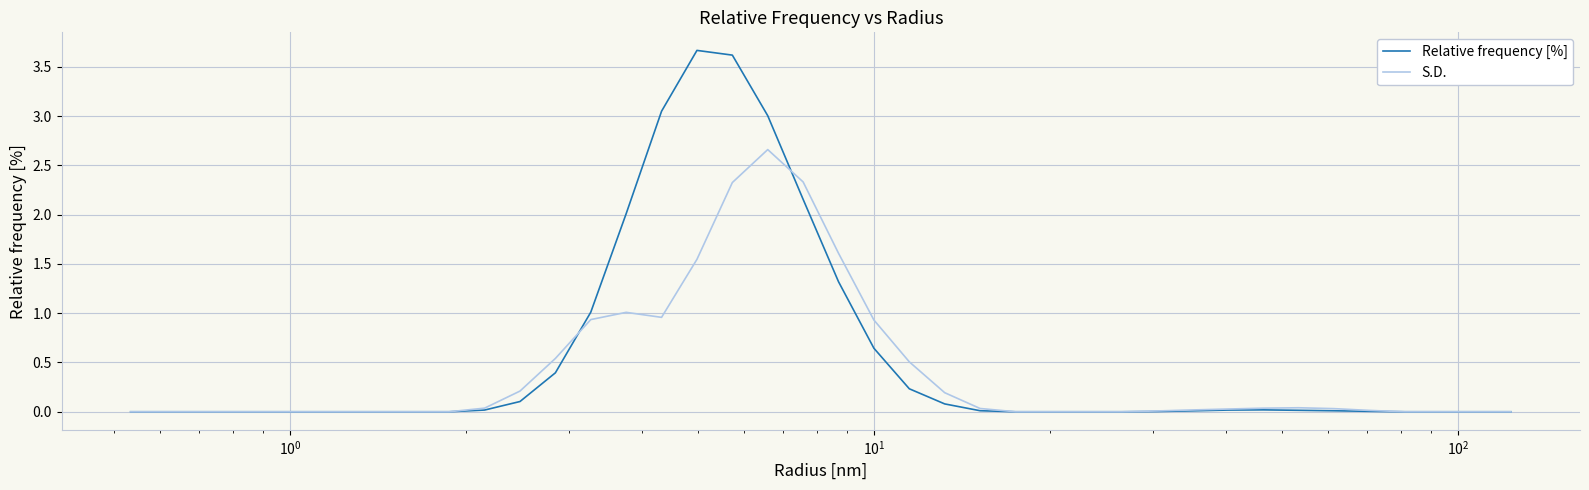

What is the greatest value displayed?

3.7